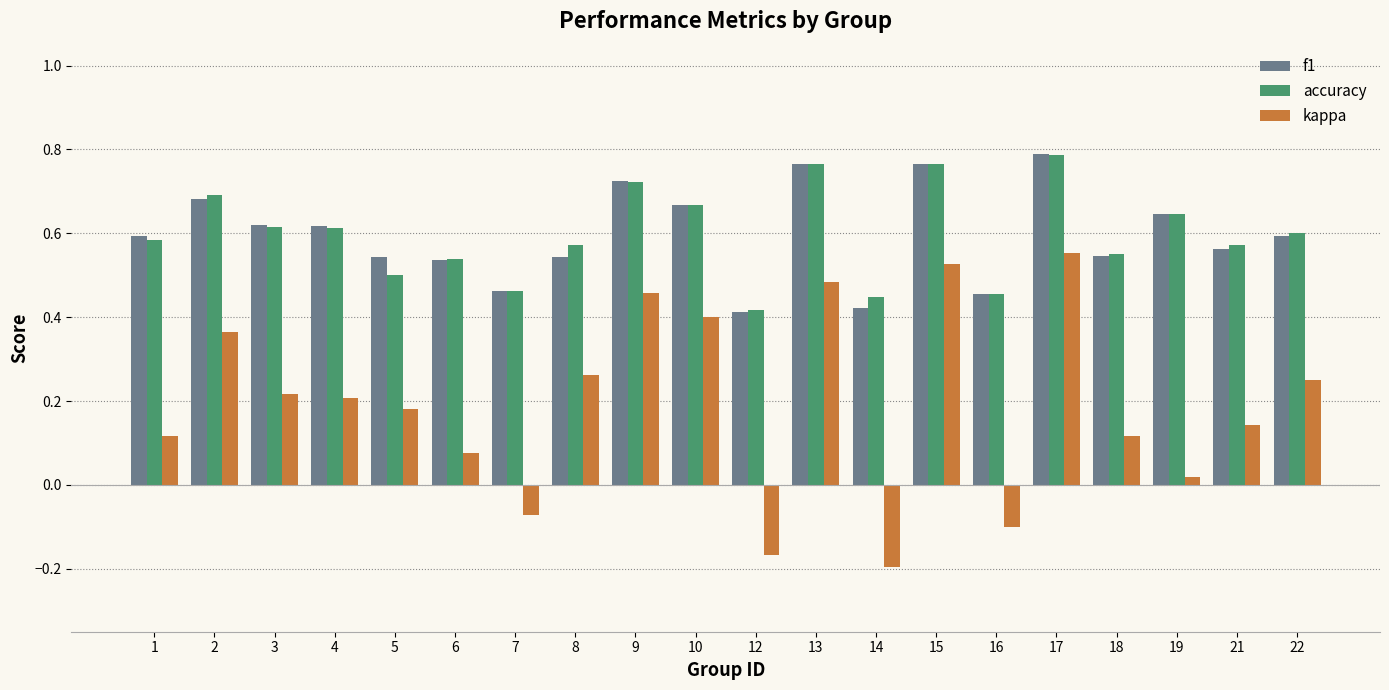

The f1 series shows 0.5 at 8. True or false?

True